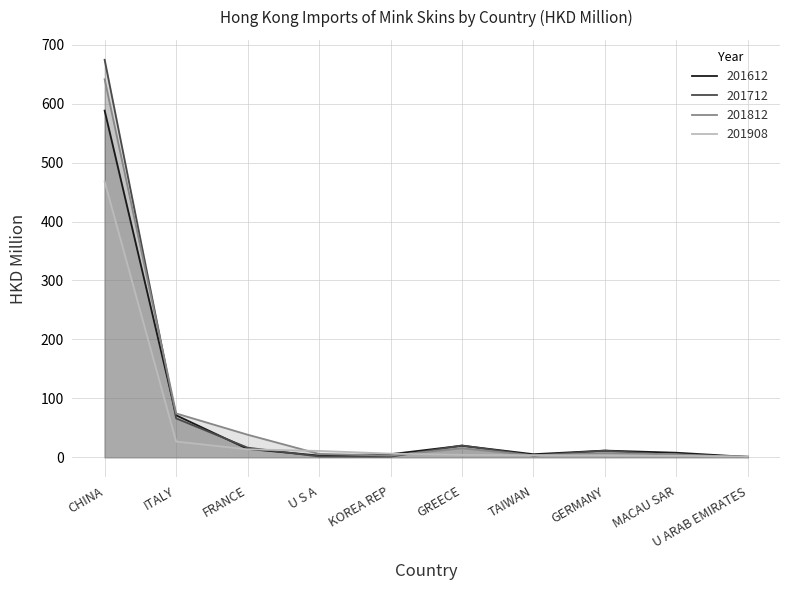

How many lines are shown in the chart?

4